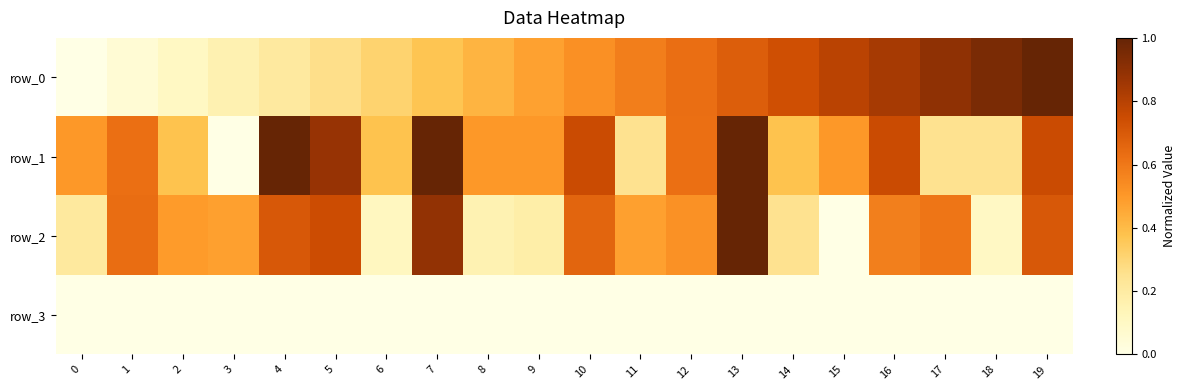

Rank the categories by row_1 value from lowest to highest.

3, 11, 17, 18, 2, 6, 14, 0, 8, 9, 15, 1, 12, 10, 16, 19, 5, 4, 7, 13